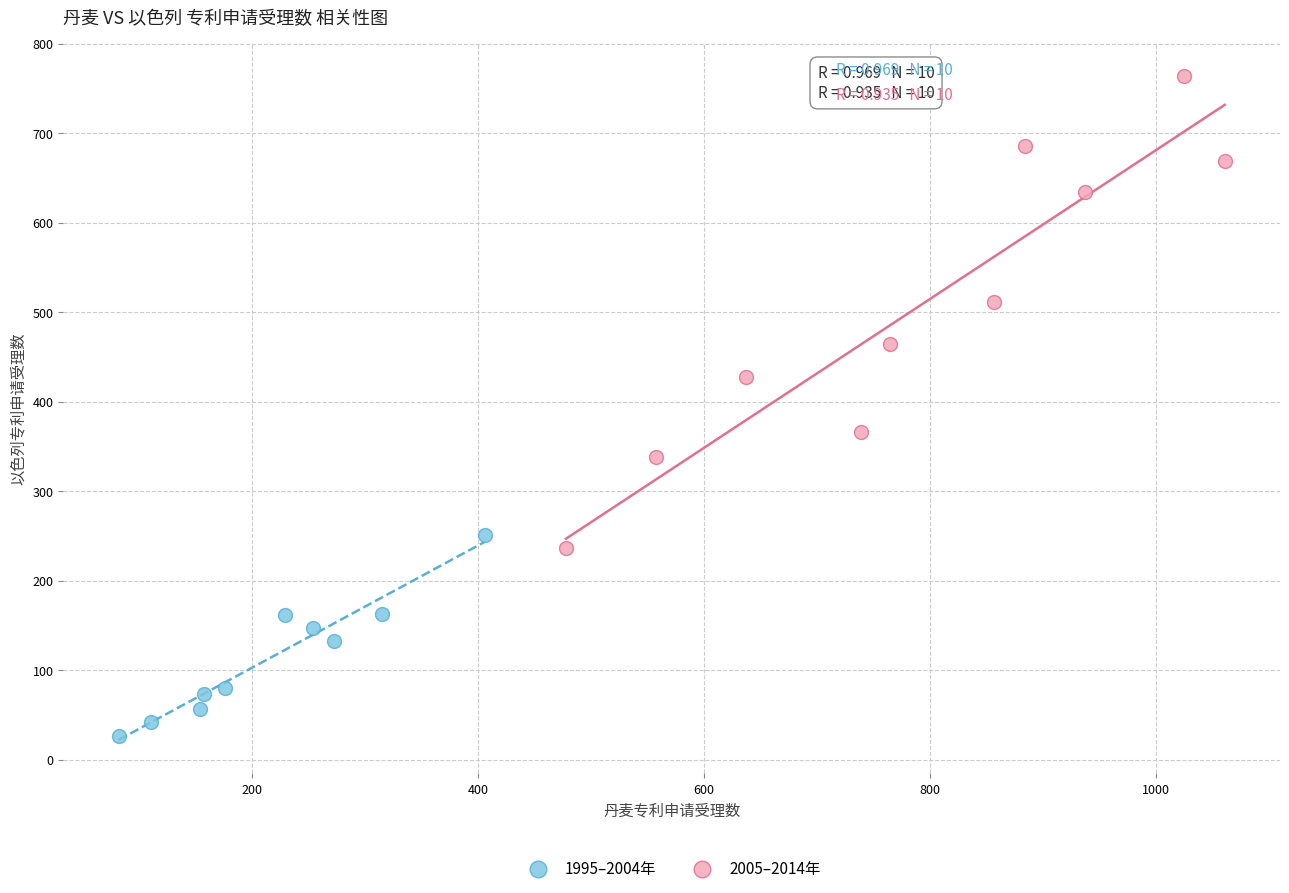

Which series contains the lowest Y value?

1995–2004年